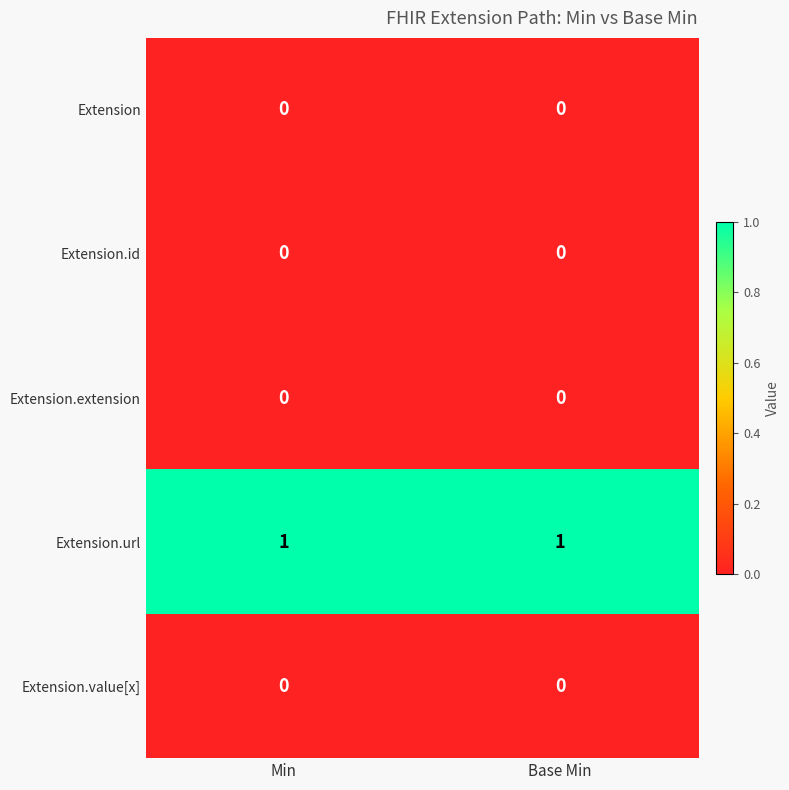

The Extension.url series shows 1 at Base Min. True or false?

True